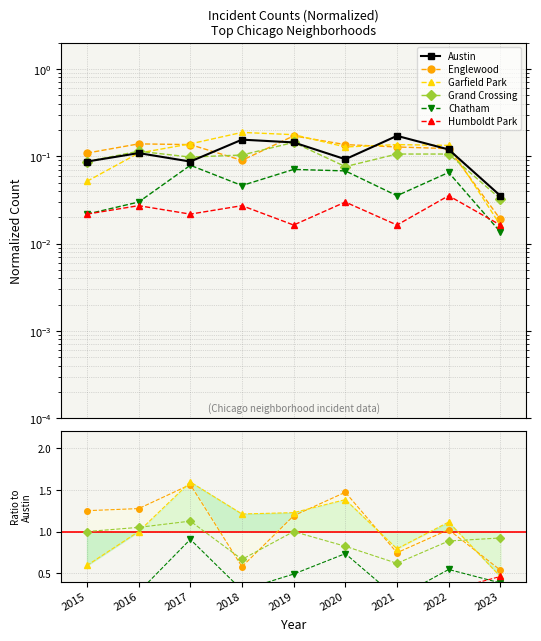

Reading right to left, list all the values displayed in this chart.

Austin: 2023=0.0	2022=0.1	2021=0.2	2020=0.1	2019=0.1	2018=0.2	2017=0.1	2016=0.1	2015=0.1
Englewood: 2023=0.5	2022=1.0	2021=0.7	2020=1.5	2019=1.2	2018=0.6	2017=1.6	2016=1.3	2015=1.2
Garfield Park: 2023=0.5	2022=1.1	2021=0.8	2020=1.4	2019=1.2	2018=1.2	2017=1.6	2016=1.0	2015=0.6
Grand Crossing: 2023=0.9	2022=0.9	2021=0.6	2020=0.8	2019=1.0	2018=0.7	2017=1.1	2016=1.1	2015=1.0
Chatham: 2023=0.4	2022=0.5	2021=0.2	2020=0.7	2019=0.5	2018=0.3	2017=0.9	2016=0.3	2015=0.2
Humboldt Park: 2023=0.5	2022=0.3	2021=0.1	2020=0.3	2019=0.1	2018=0.2	2017=0.2	2016=0.2	2015=0.2